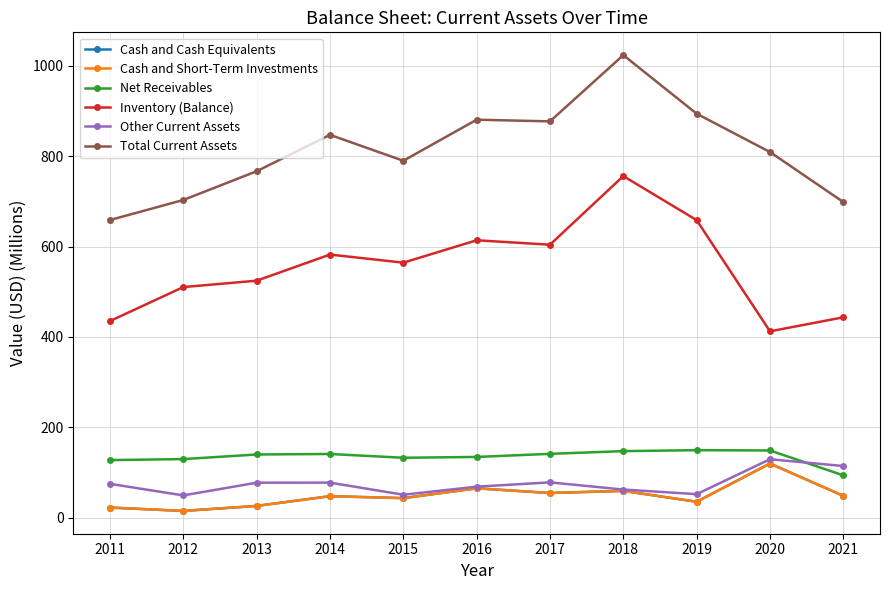

Does the chart have visible grid lines?

Yes